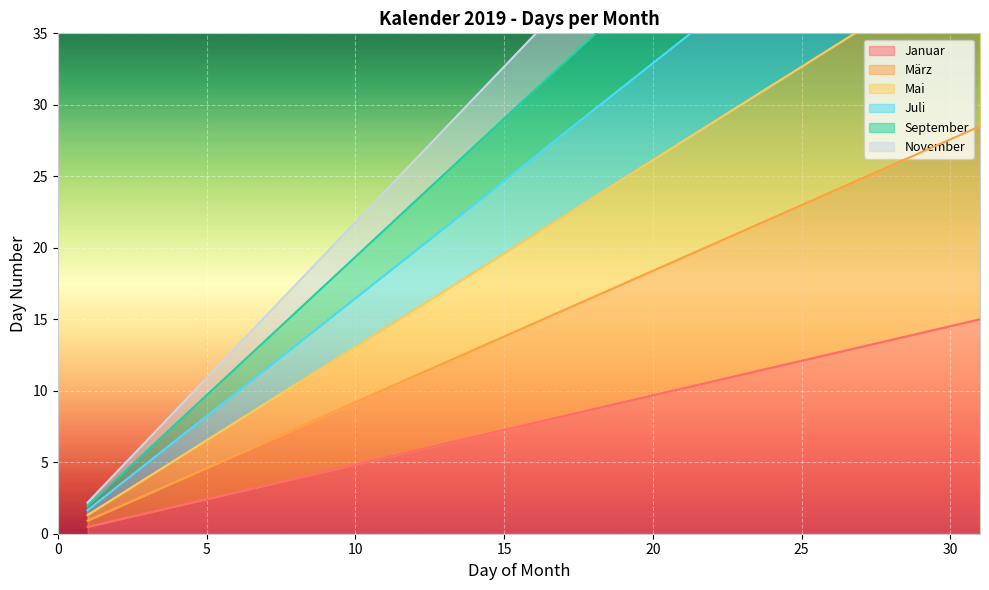

At which label is Juli closest to 26?

16